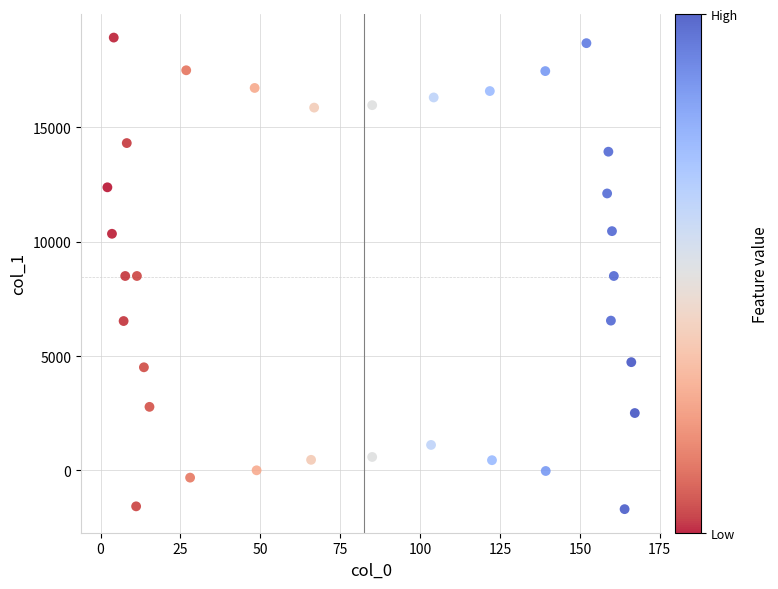

What is the range of X values (max minus min)?

165.1